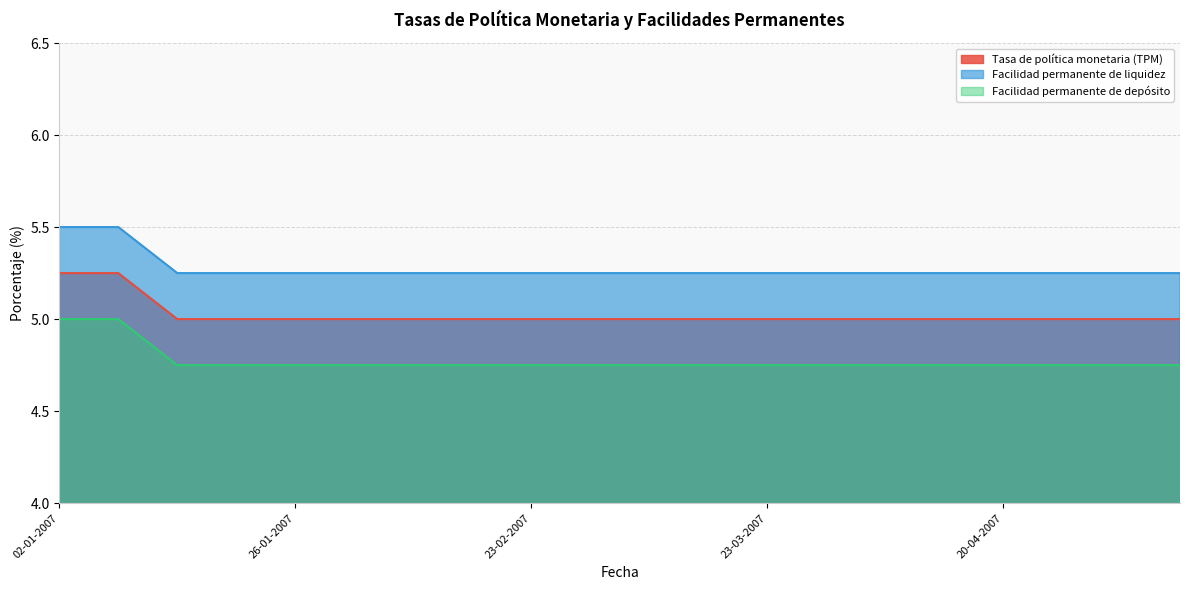

What is the label of the 12th point from the right?

23-02-2007